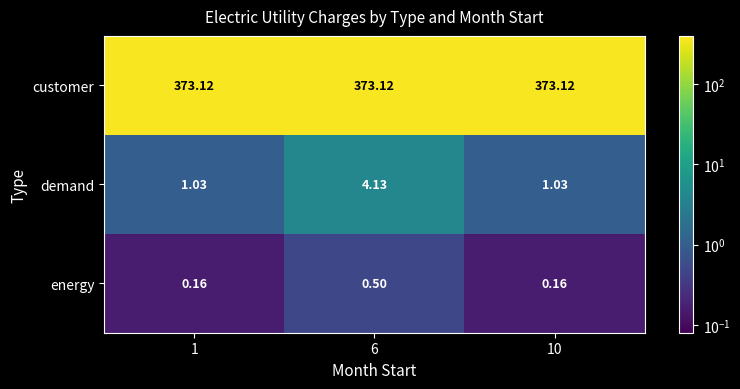

Is the value of customer at 1 greater than the value of demand at 6?

Yes